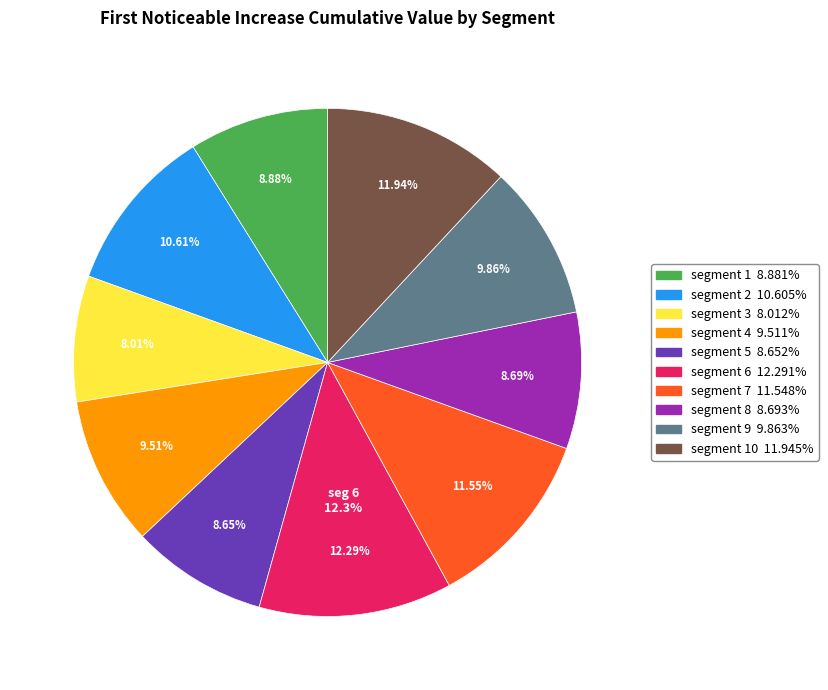

Combined, do signal segment 3 and signal segment 4 account for over 50%?

No